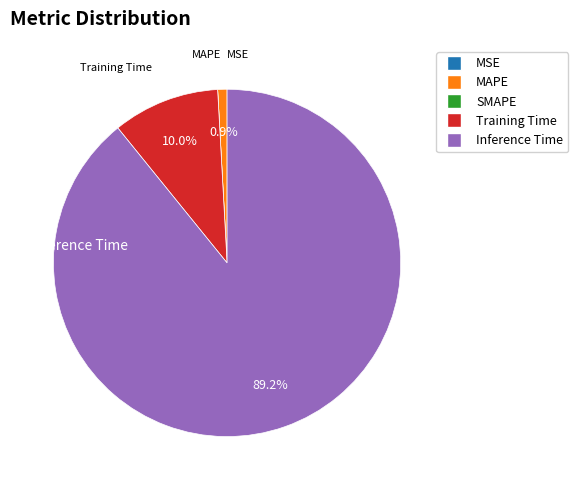

To the nearest percent, what portion does Training Time represent?

10%